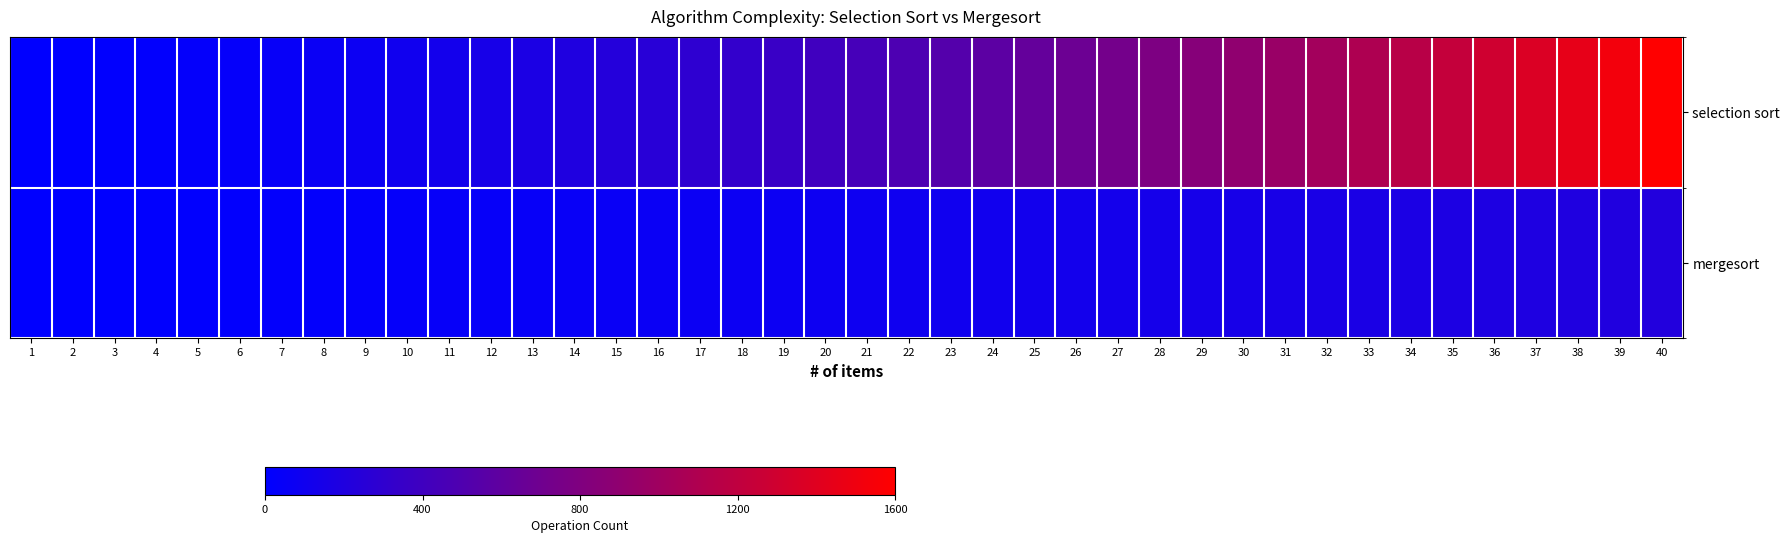

Which has a higher value, 26 or 16?

26